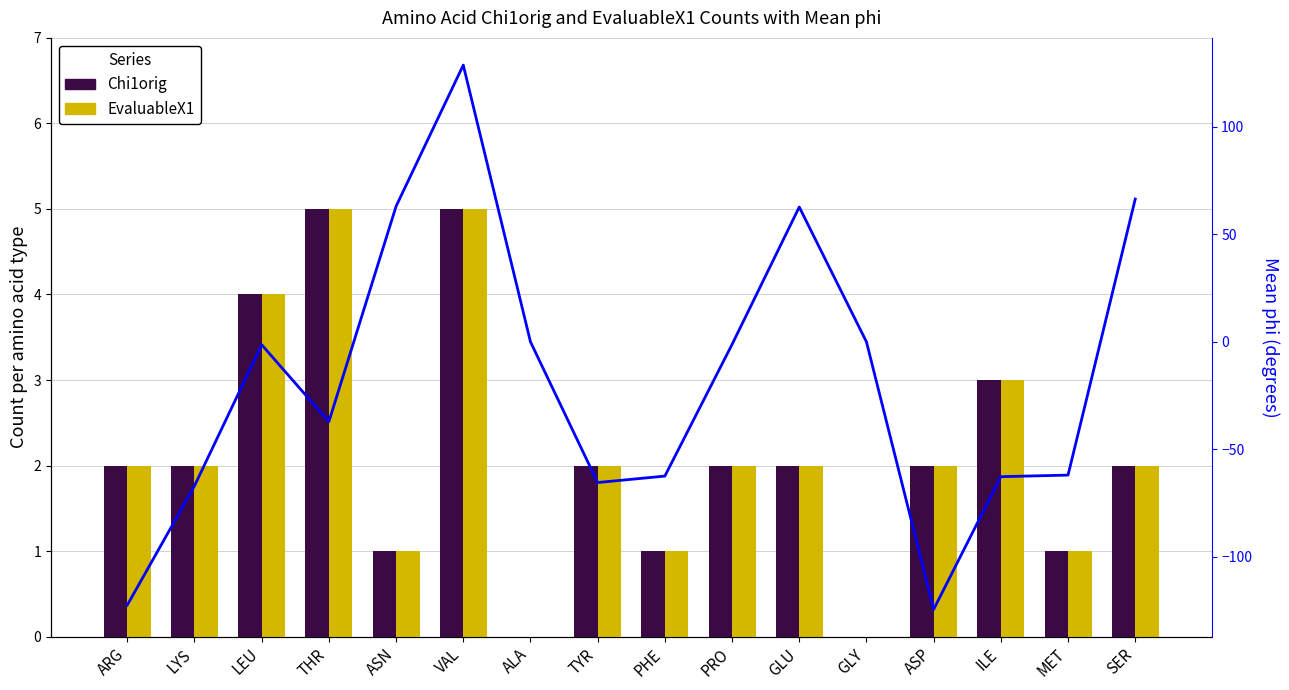

Rank the series by their maximum value, from highest to lowest.

Mean phi (°), Chi1orig, EvaluableX1